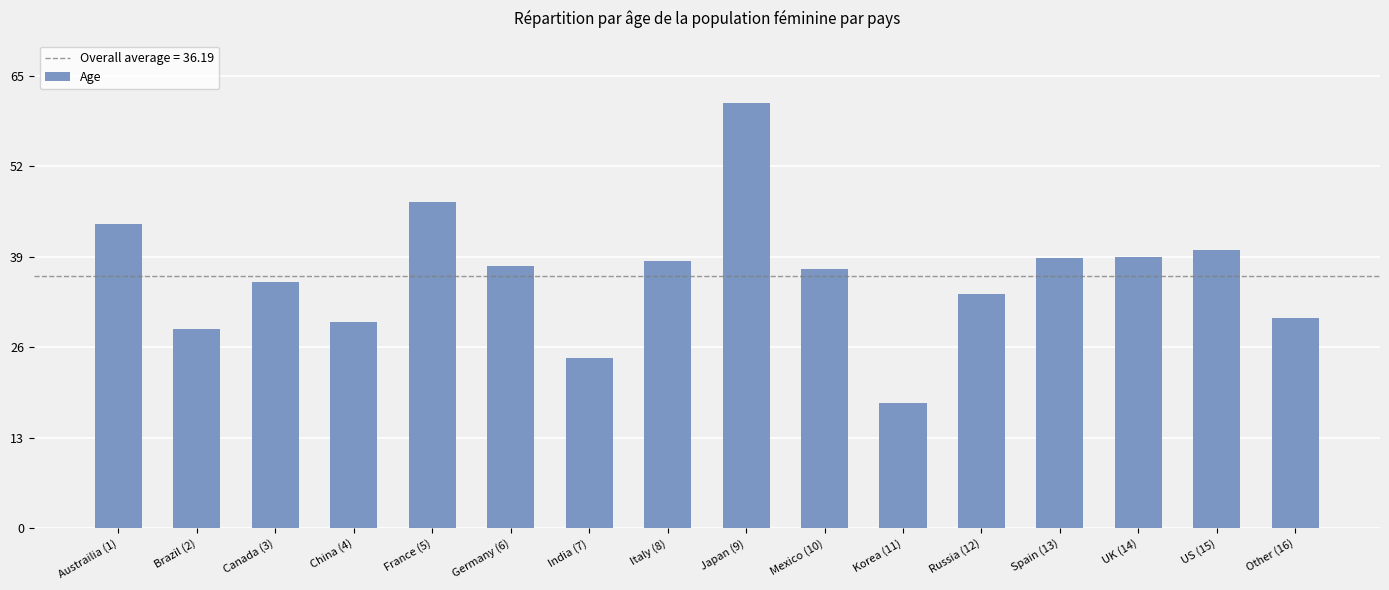

What is the difference between the values at France (5) and US (15)?

6.9